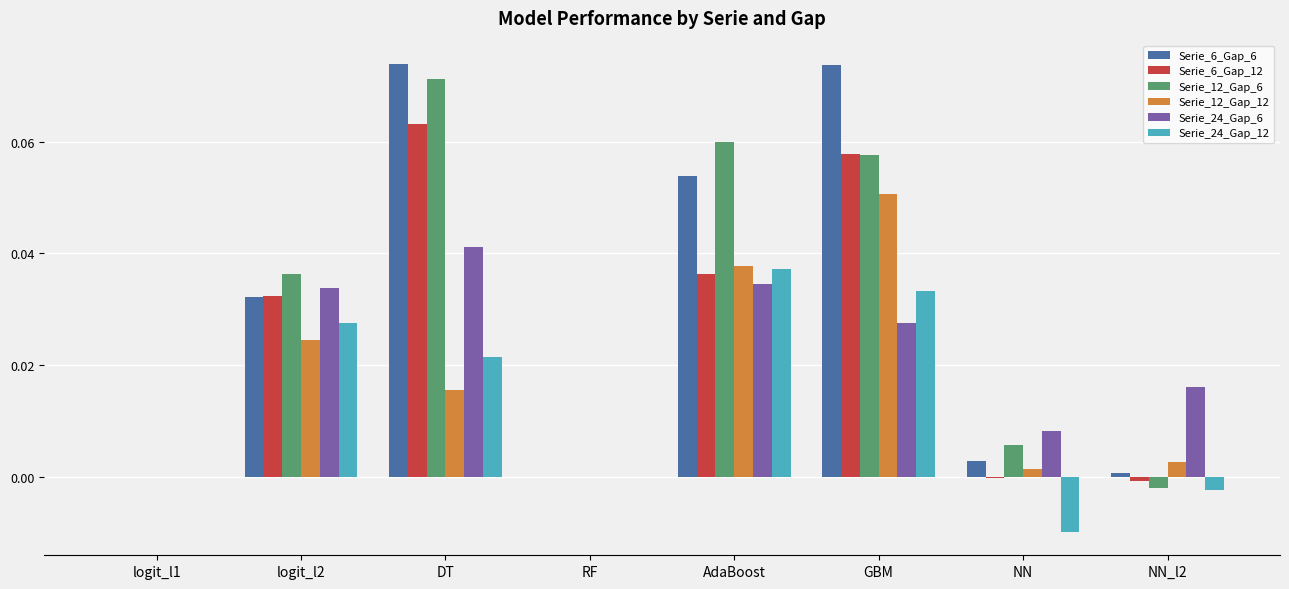

Count the Serie_24_Gap_6 values in the range 0 to 1.

8